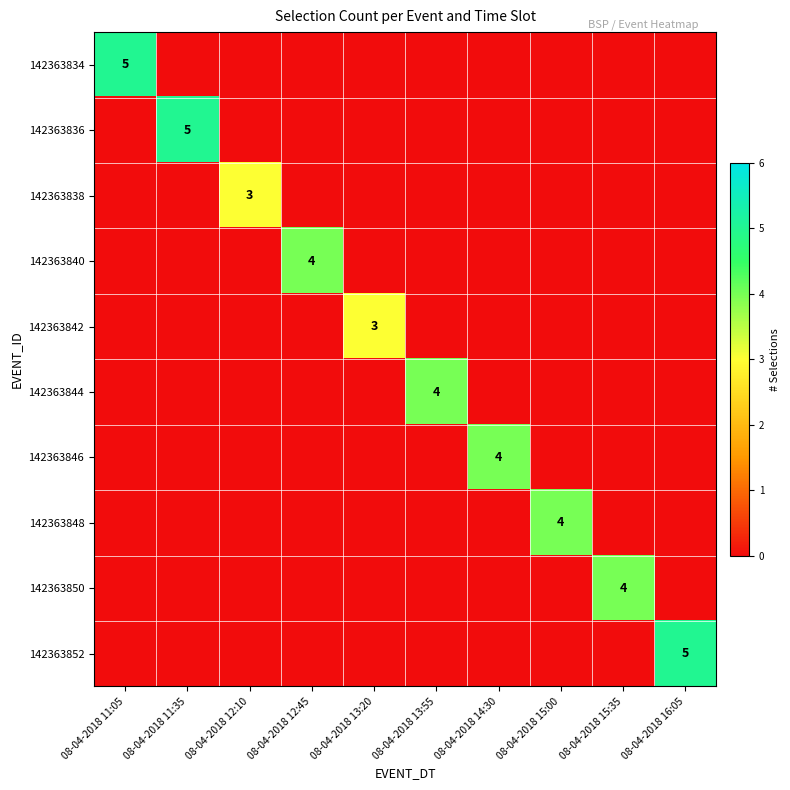

The value of 142363850 at 08-04-2018 15:35 is 1. True or false?

False